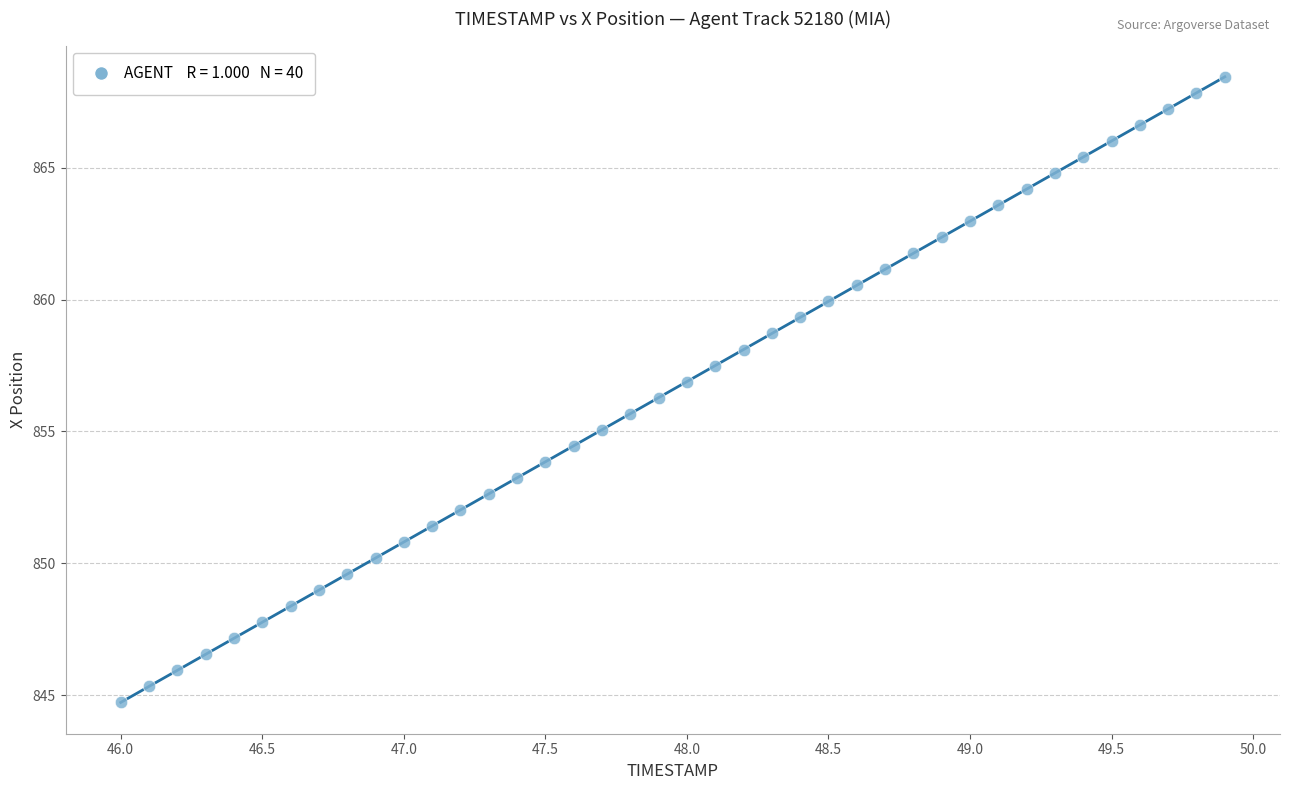

What is the range of Y values (max minus min)?

23.7